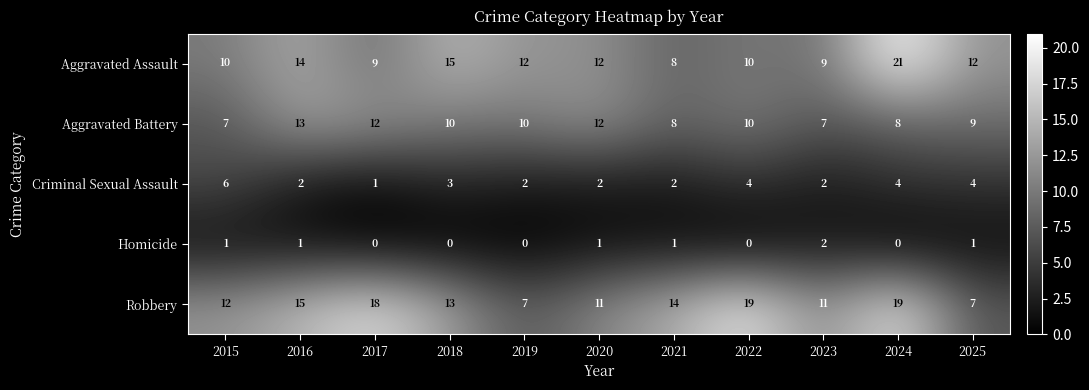

The value of Criminal Sexual Assault at 2023 is 1. True or false?

False